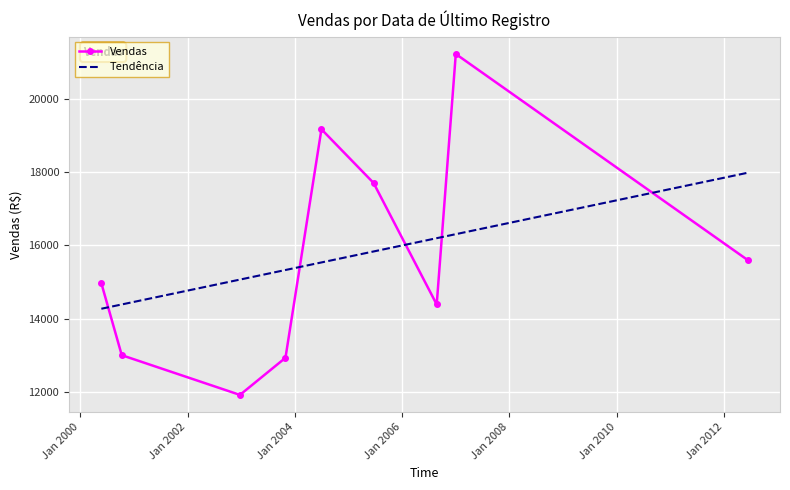

What is the approximate value at 2007-01-02?

21217.0